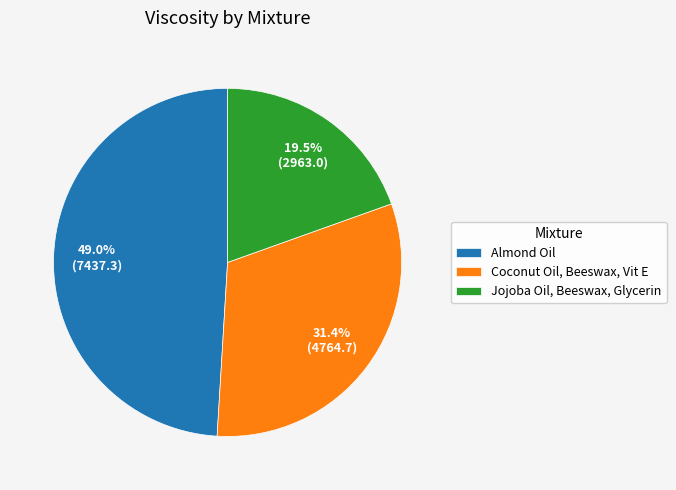

Combined, what portion of the pie is Almond Oil and Jojoba Oil, Beeswax, Glycerin?

68.6%